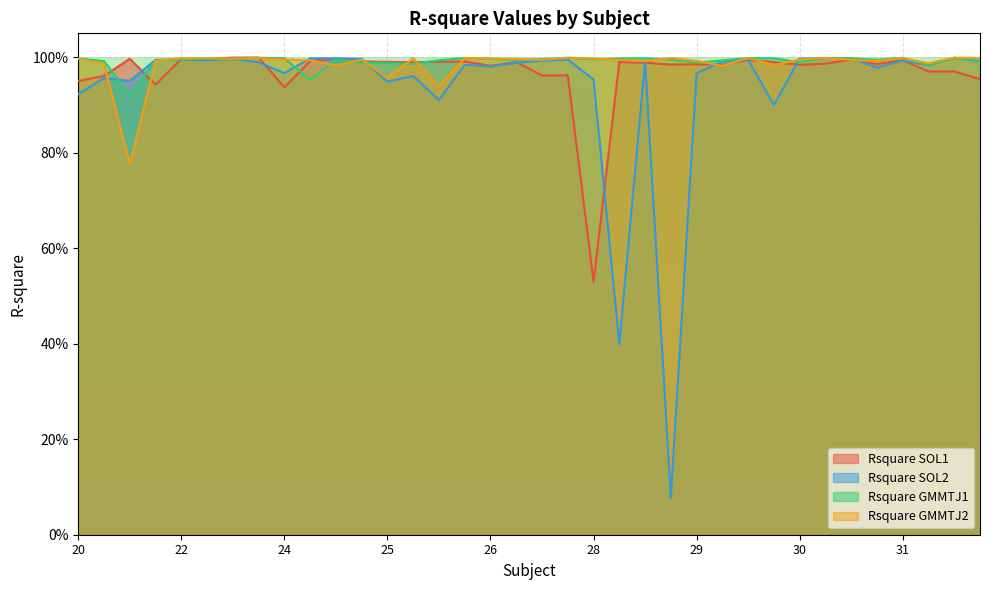

What are all the series names shown in the legend?

Rsquare SOL1, Rsquare SOL2, Rsquare GMMTJ1, Rsquare GMMTJ2